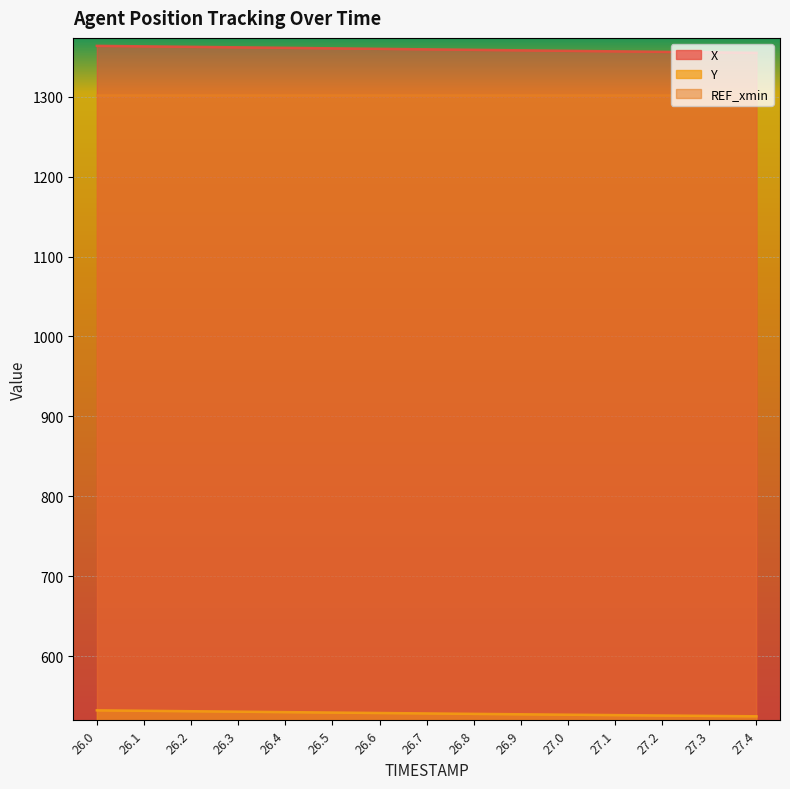

At which category does the chart reach its peak across all series?

26.0